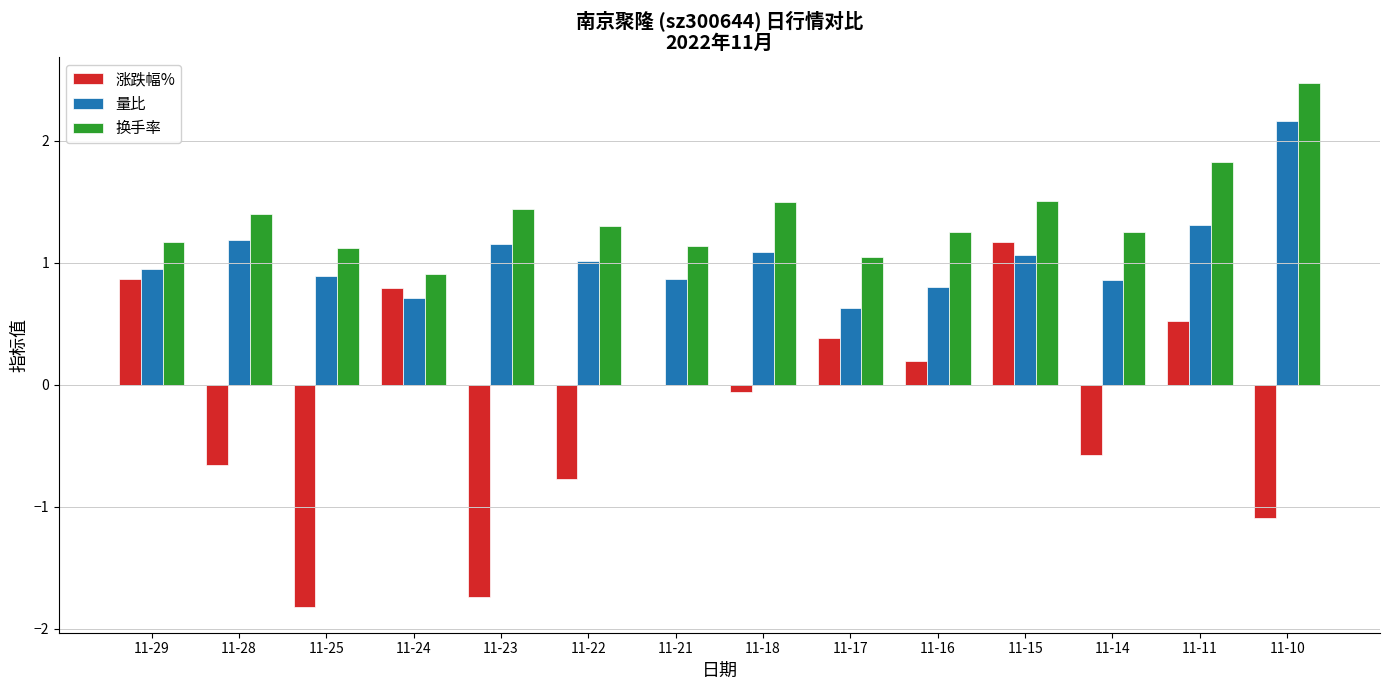

Which series changed the most between 11-25 and 11-22?

涨跌幅%